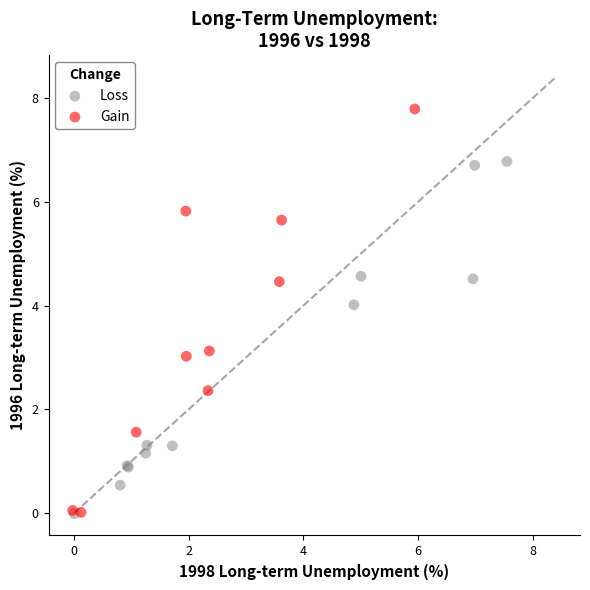

What are all the series names shown in the legend?

Loss, Gain